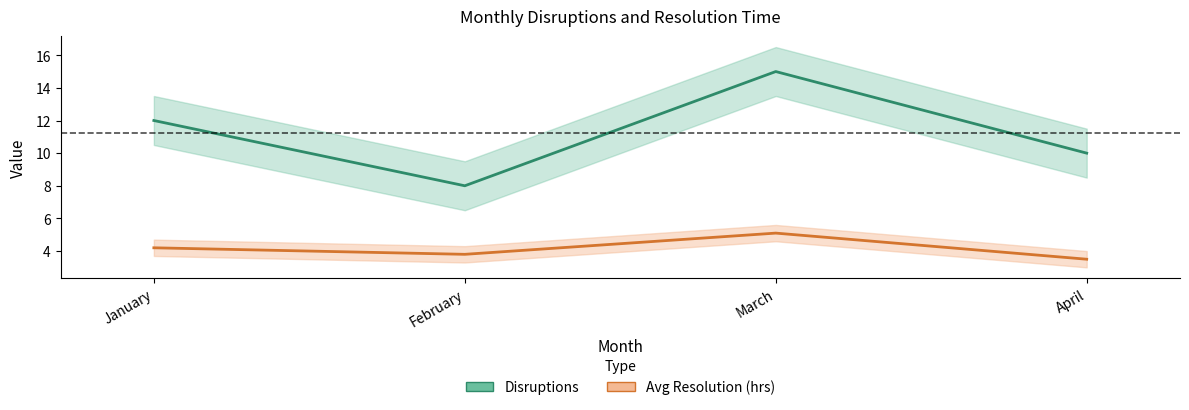

What is the value of the Disruptions point at the 4th from the left?

10.0